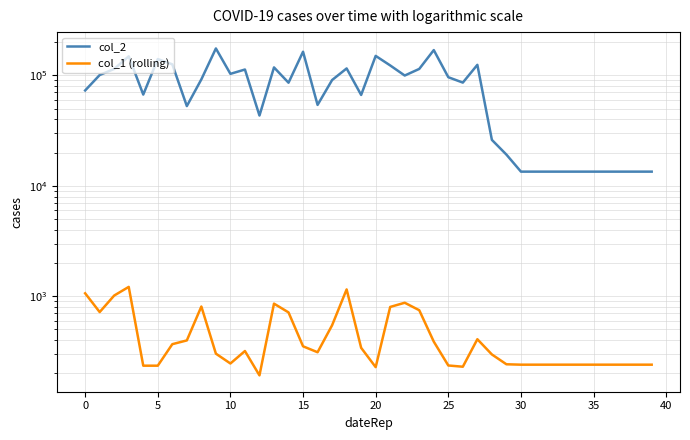

Which series has the widest spread of values?

col_2